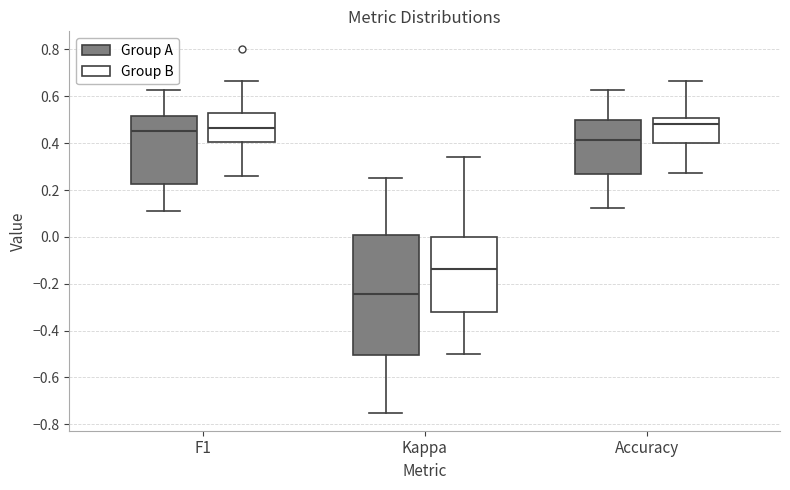

Reading left to right, transcribe this box plot: for each box, give where its median line is, the range the box spans, and where its two whiskers end, as read against the y-axis. The values are not printed on the chart, so give them approximately, as read against the axis.

F1 (Group A): median 0.46, box 0.22 to 0.52, whiskers 0.12 to 0.62
F1 (Group B): median 0.46, box 0.40 to 0.52, whiskers 0.26 to 0.66
Kappa (Group A): median -0.24, box -0.50 to 0.00, whiskers -0.74 to 0.26
Kappa (Group B): median -0.14, box -0.32 to 0.00, whiskers -0.50 to 0.34
Accuracy (Group A): median 0.42, box 0.26 to 0.50, whiskers 0.12 to 0.62
Accuracy (Group B): median 0.48, box 0.40 to 0.50, whiskers 0.28 to 0.66